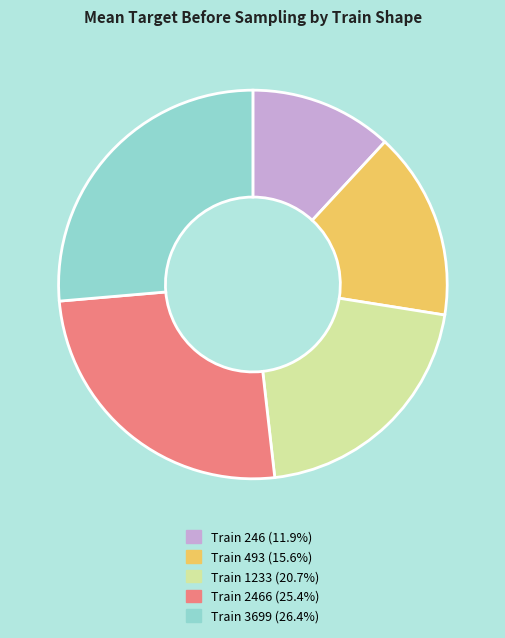

Is there any slice that represents more than half of the pie?

No